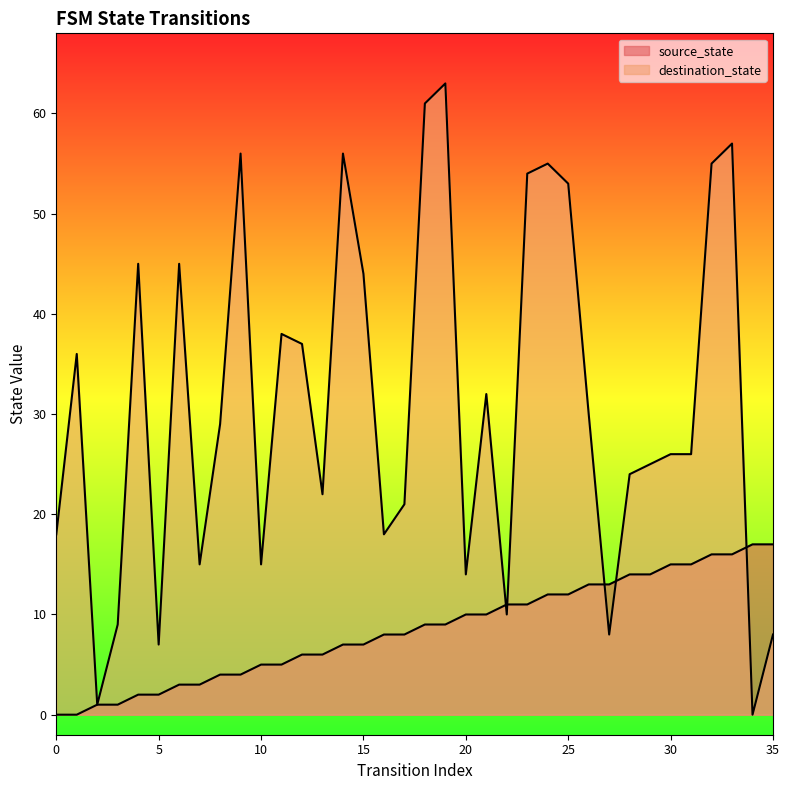

What are all the series names shown in the legend?

source_state, destination_state